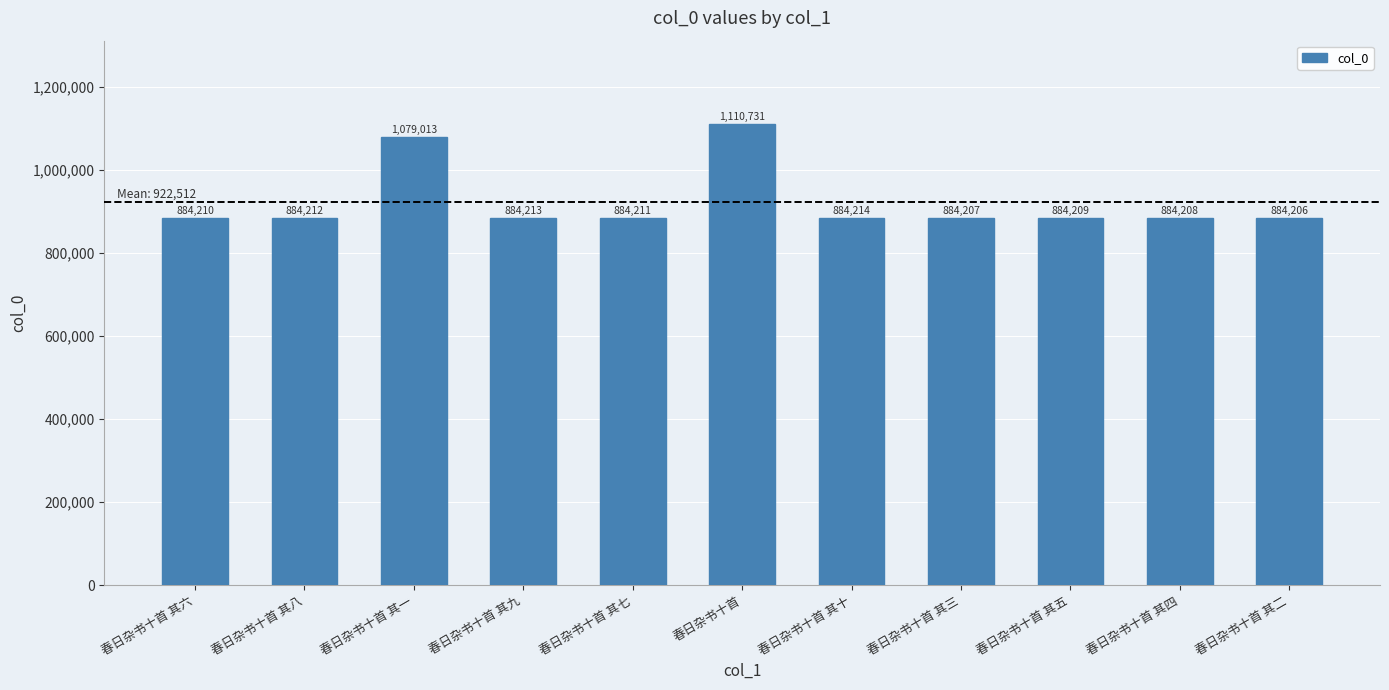

Which category has the lowest value across all series?

春日杂书十首 其二